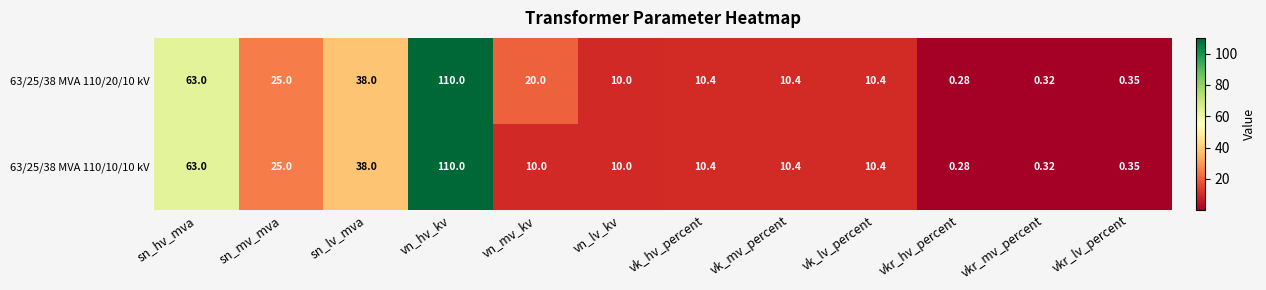

At which label is 63/25/38 MVA 110/20/10 kV closest to 55?

sn_hv_mva